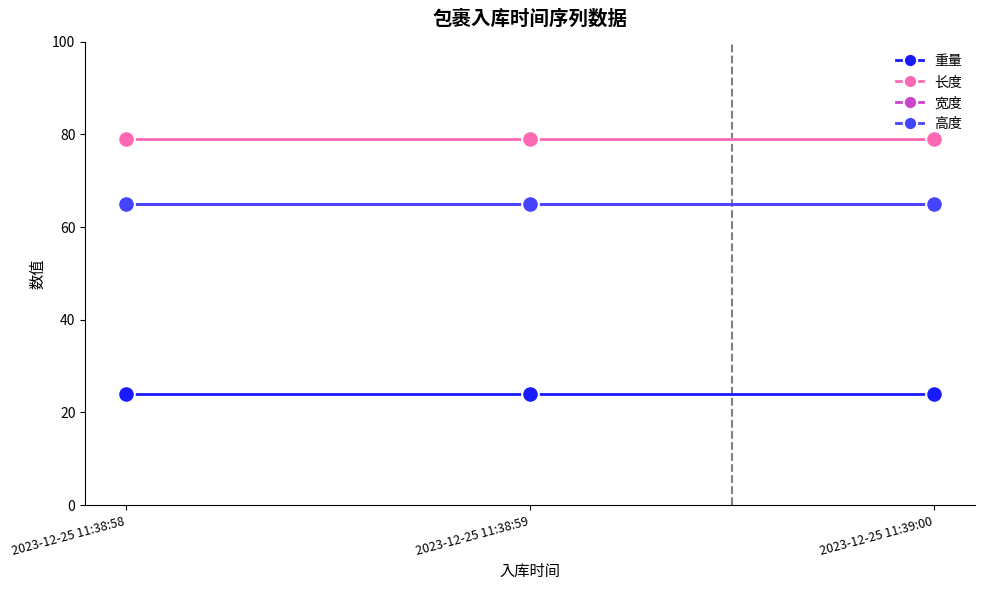

Does the chart have visible grid lines?

No